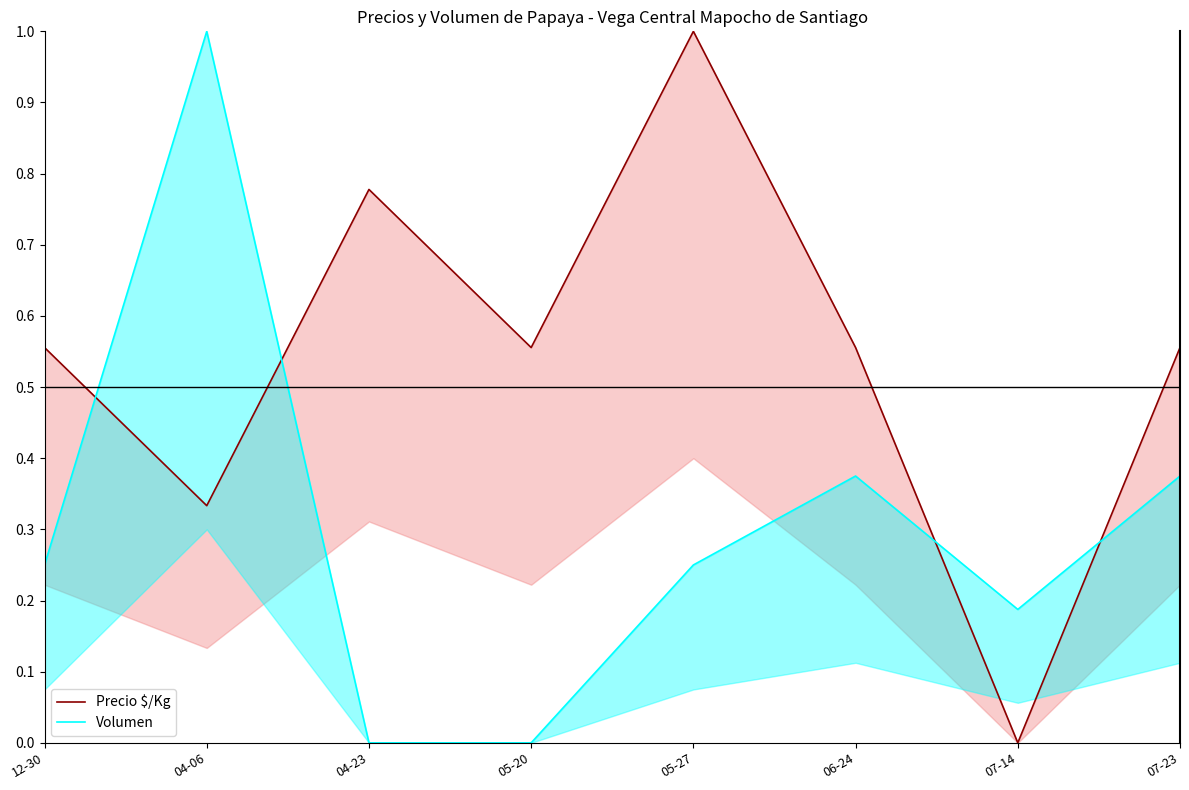

What is the difference between the Volumen values at 06-24 and 04-23?

0.4